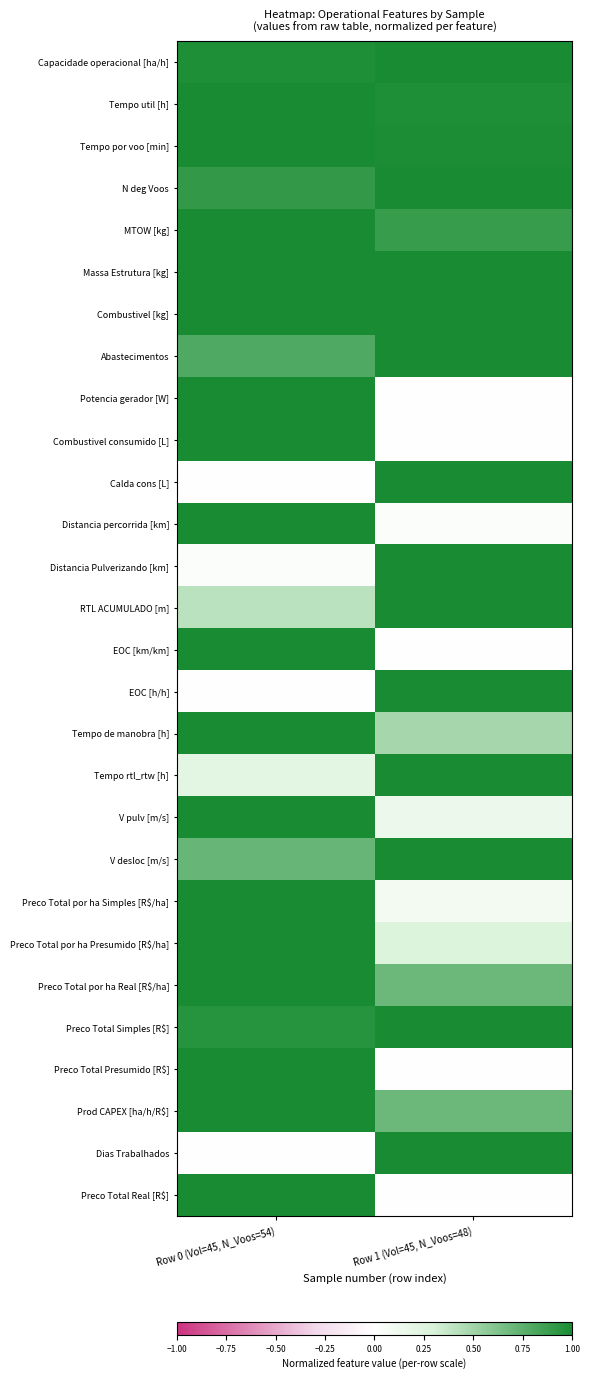

At how many categories does at least one series exceed 0?

2